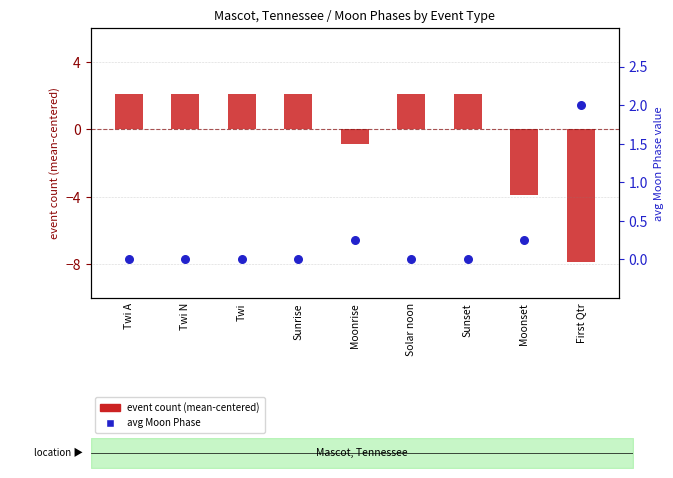

At how many categories does at least one series exceed -2?

9